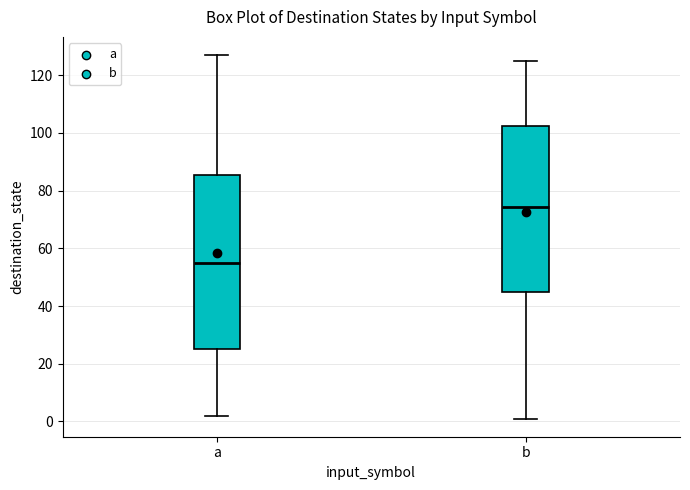

Comparing the boxes themselves (not the whiskers), which one is the tallest?

a